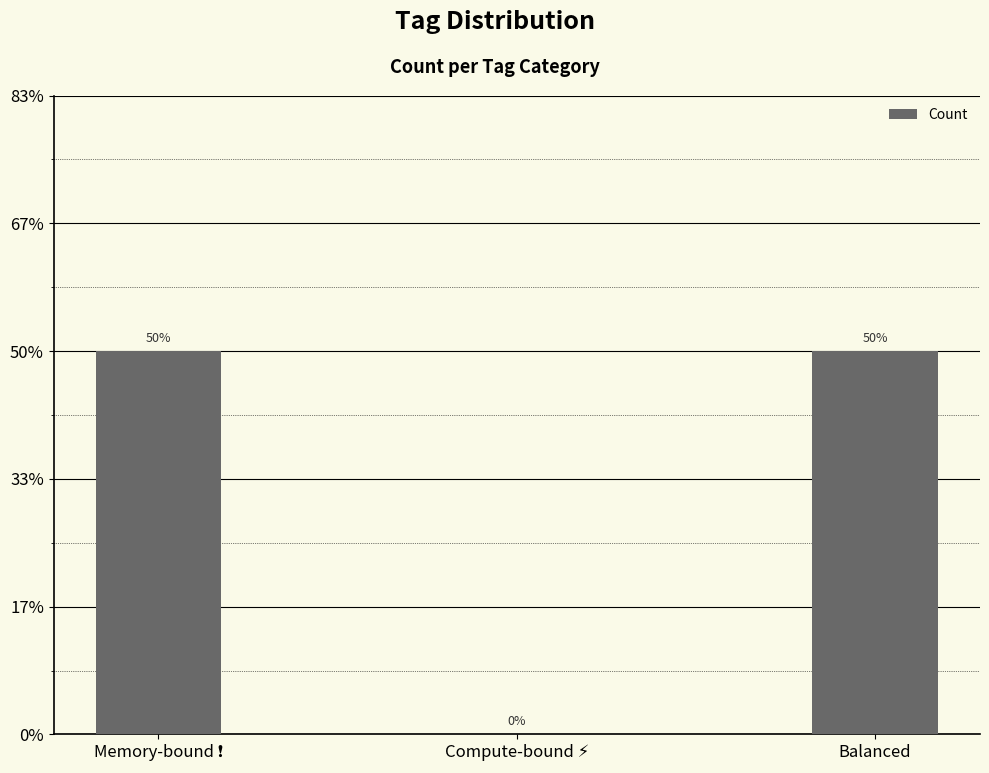

How many bars are there in total?

3